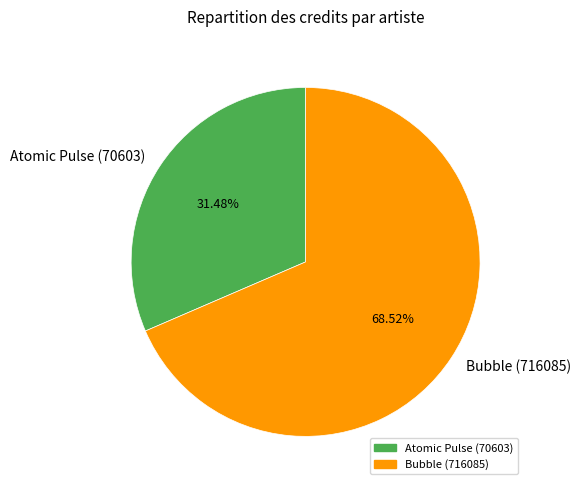

Between Bubble (716085) and Atomic Pulse (70603), which is larger?

Bubble (716085)